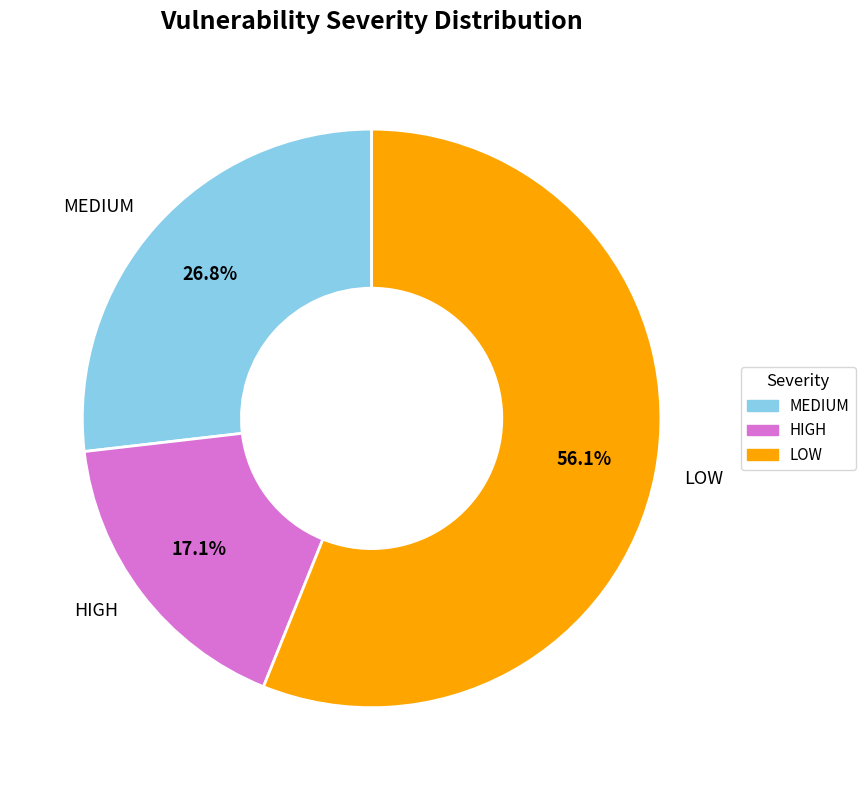

Is it true that HIGH is 17% of the pie?

True